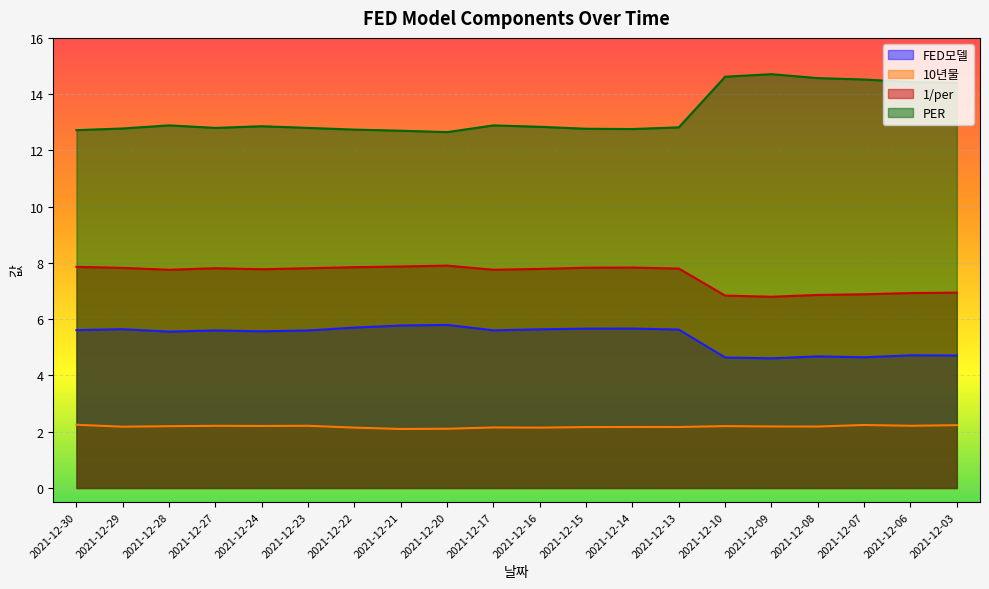

List the labels in order of 10년물 value, smallest first.

2021-12-21, 2021-12-20, 2021-12-22, 2021-12-16, 2021-12-17, 2021-12-15, 2021-12-14, 2021-12-13, 2021-12-29, 2021-12-08, 2021-12-09, 2021-12-28, 2021-12-10, 2021-12-24, 2021-12-27, 2021-12-23, 2021-12-06, 2021-12-03, 2021-12-07, 2021-12-30